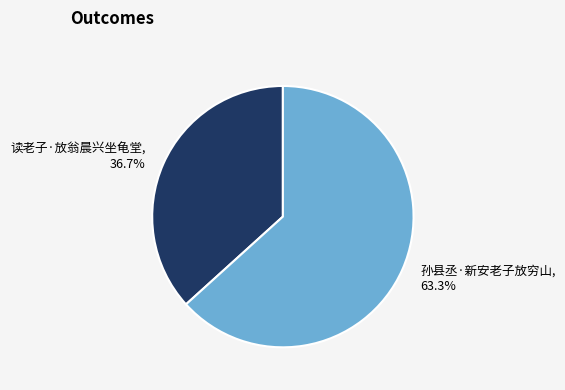

To the nearest percent, what percentage of the pie is 孙县丞·新安老子放穷山?

63%